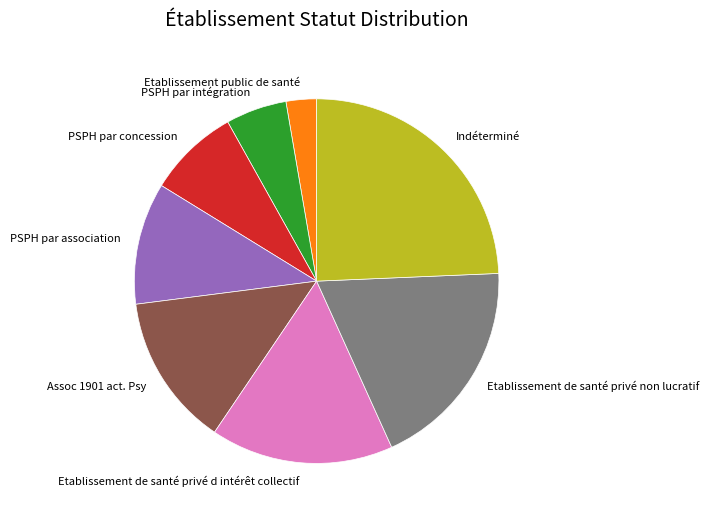

Rank the categories by value from lowest to highest.

Etablissement public de santé, PSPH par intégration, PSPH par concession, PSPH par association, Assoc 1901 act. Psy, Etablissement de santé privé d intérêt collectif, Etablissement de santé privé non lucratif, Indéterminé